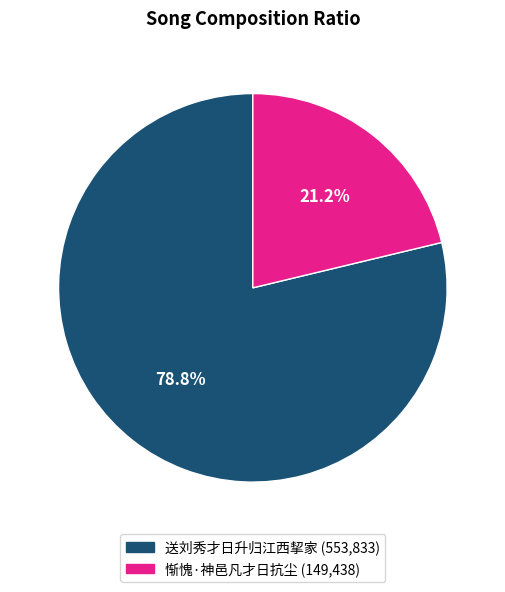

Which slice is the largest?

送刘秀才日升归江西挈家